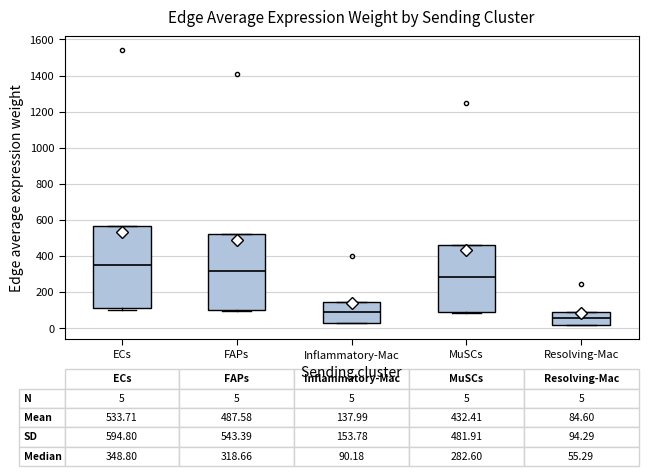

Which box is the tallest, from its lower edge to its upper edge?

ECs